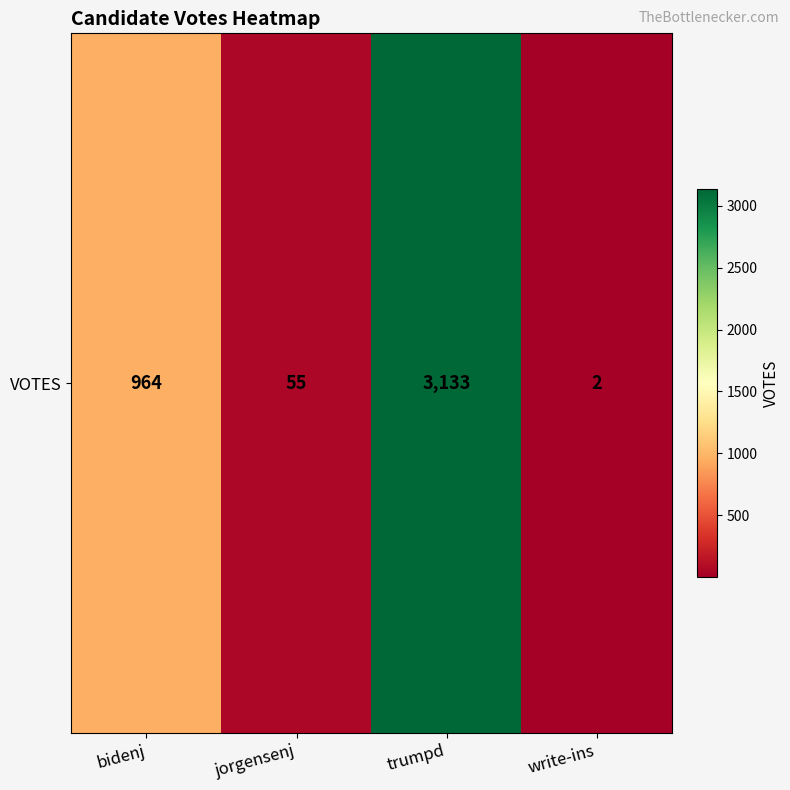

What is the greatest value displayed?

3133